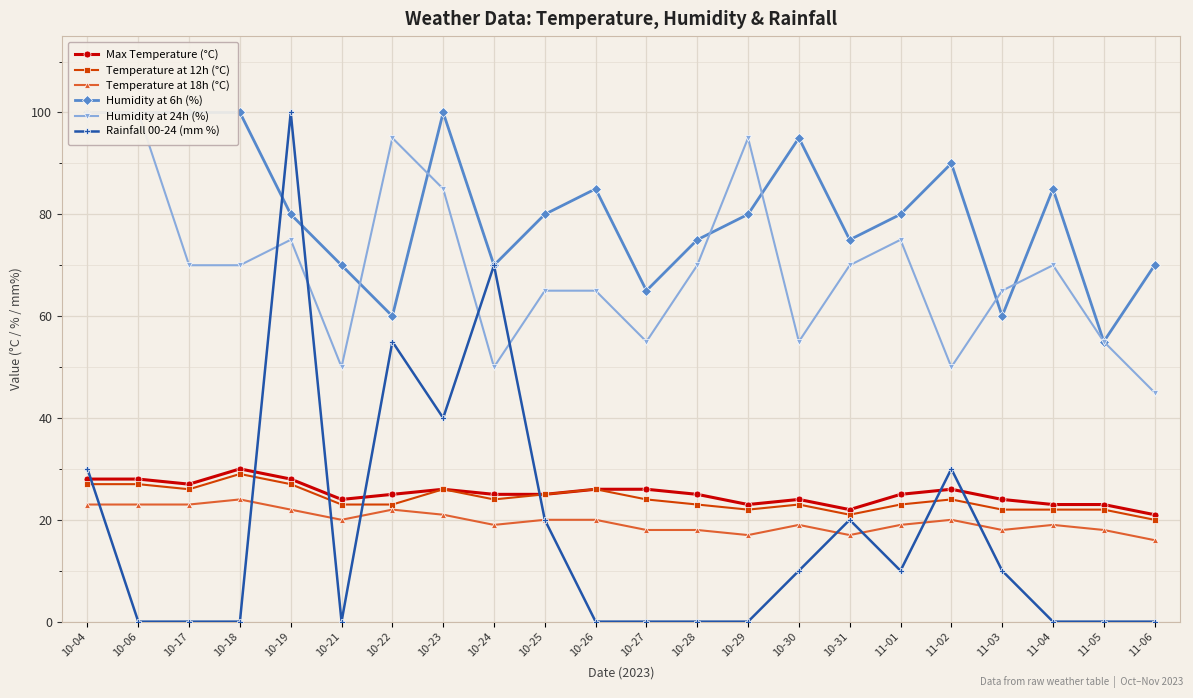

True or false: Temperature at 12h (°C) and Temperature at 18h (°C) cross at least once.

False